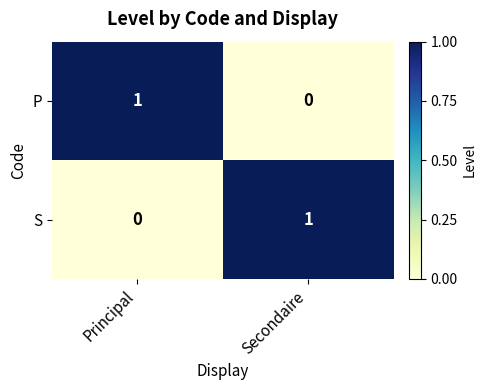

At which label does P reach its peak?

Principal